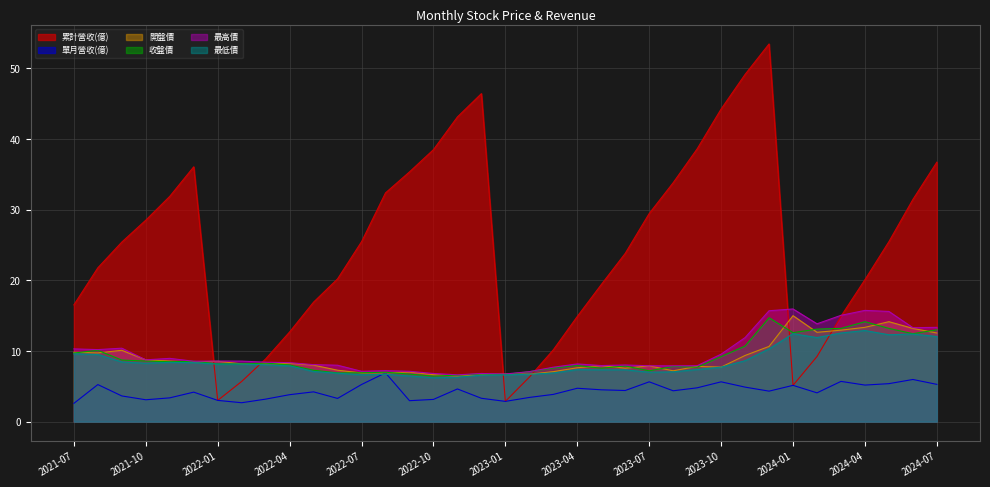

Which series has the largest range (max minus min)?

累計營收(億)